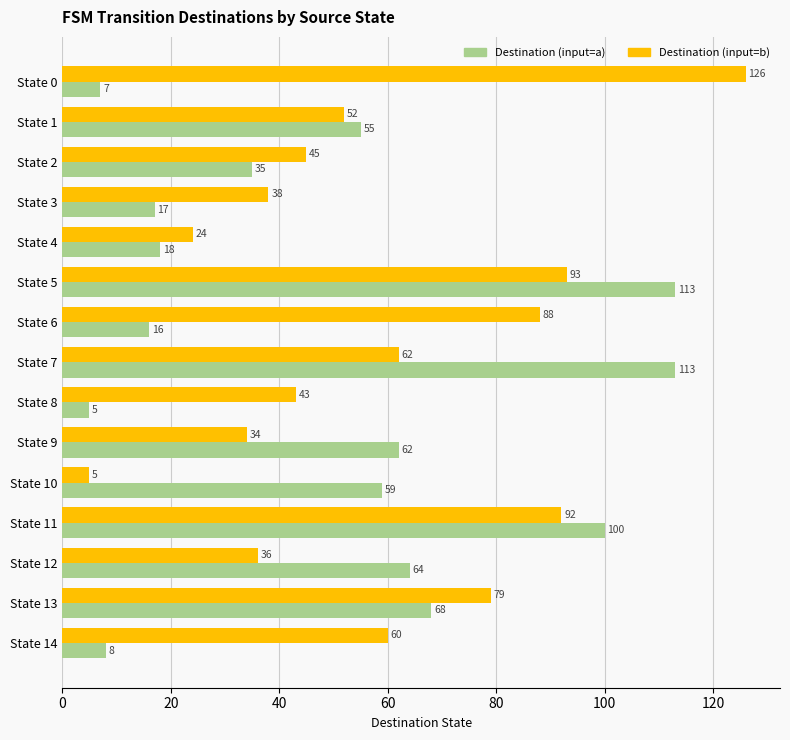

At how many categories does at least one series exceed 54?

11